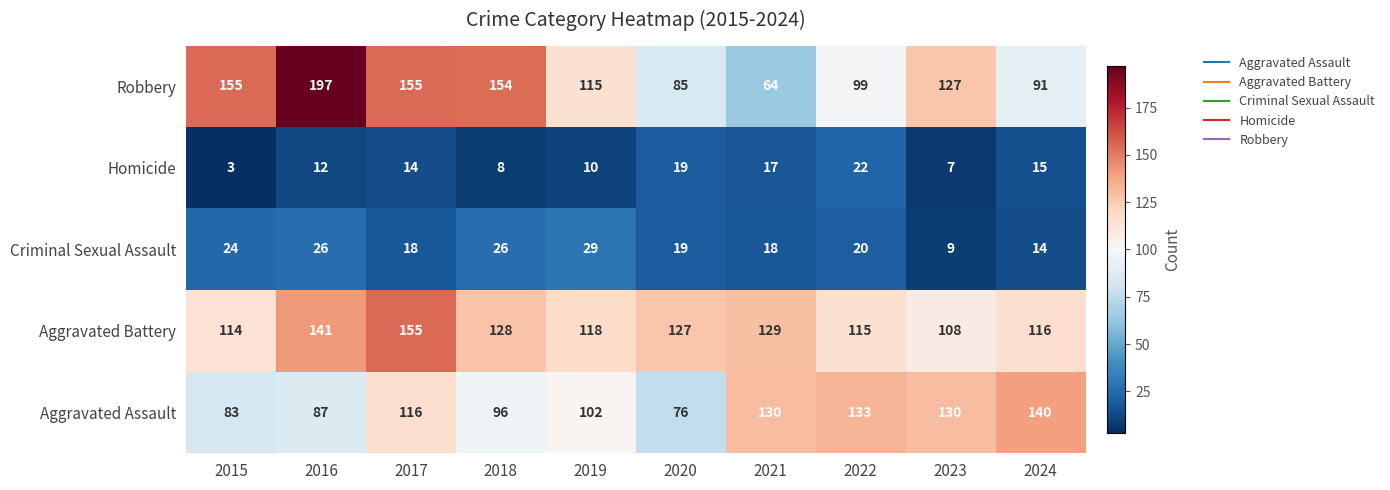

What is the total value across all series at 2020?

326